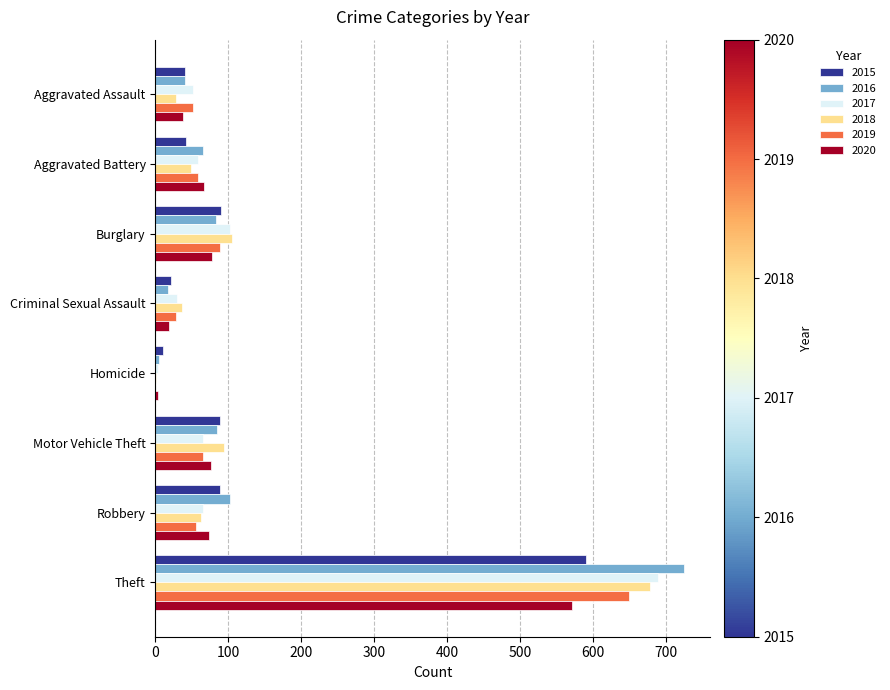

Between Aggravated Assault and Burglary, which series saw the biggest shift?

2018